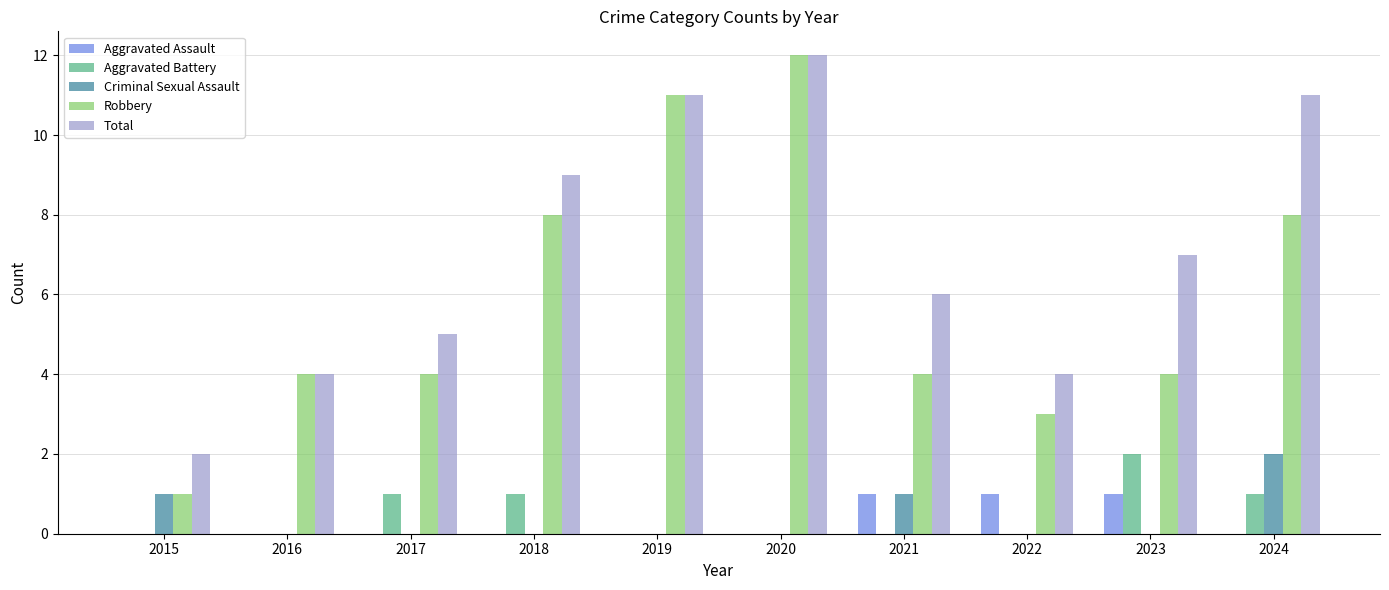

Count the number of data series in this chart.

5